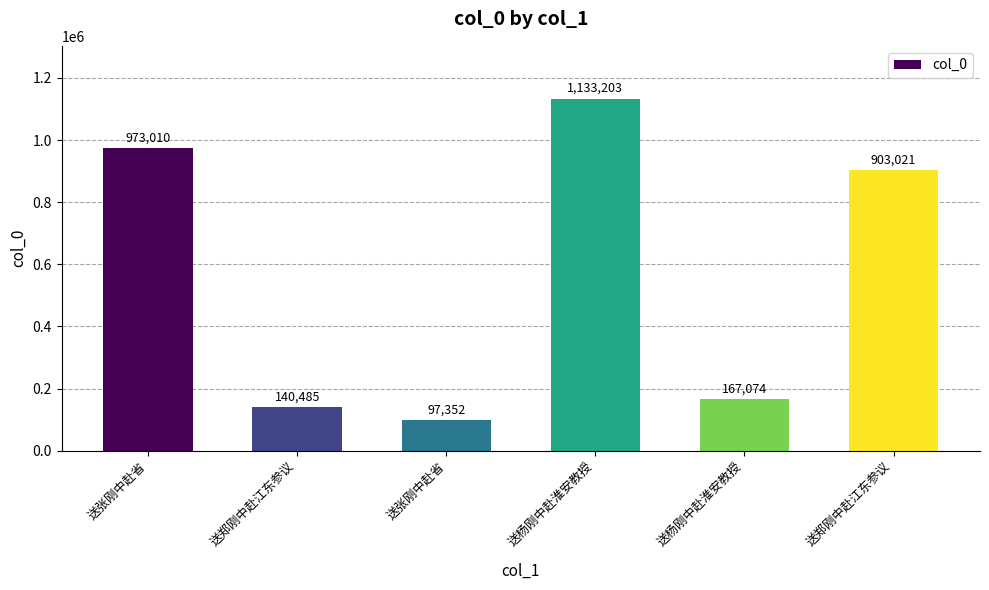

How many values are below 903021?

3